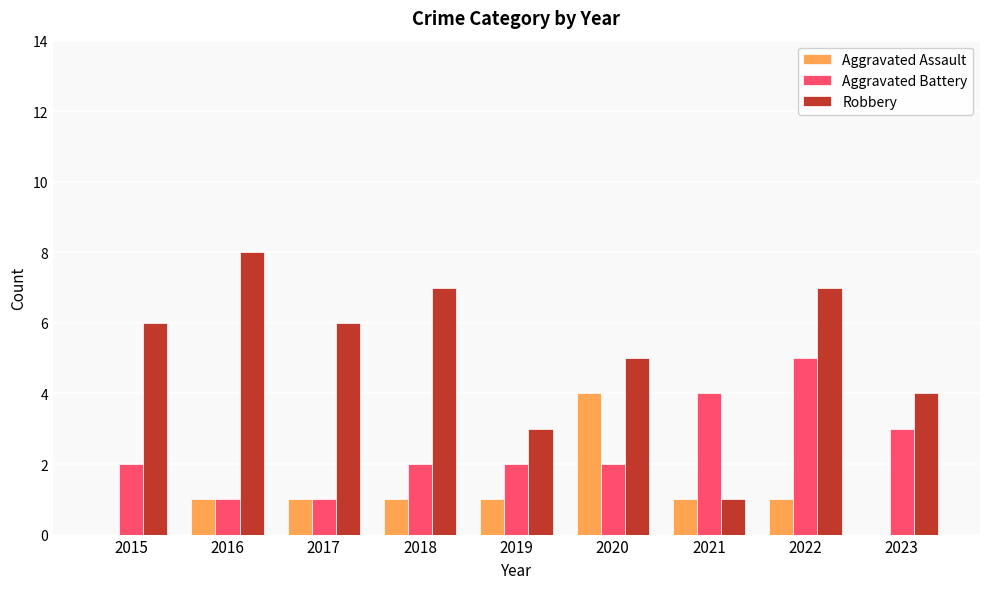

Reading left to right, list all the values displayed in this chart.

Aggravated Assault: 0	1	1	1	1	4	1	1	0
Aggravated Battery: 2	1	1	2	2	2	4	5	3
Robbery: 6	8	6	7	3	5	1	7	4